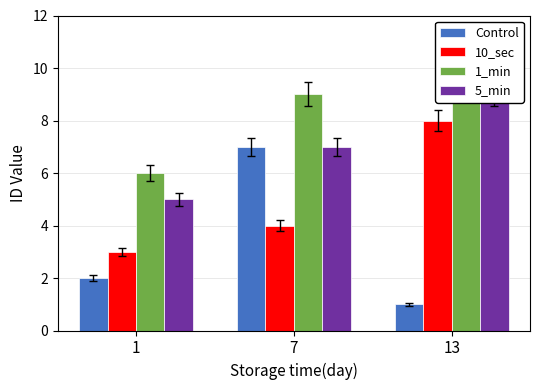

Rank the series at 7 from lowest to highest value.

10_sec, Control, 5_min, 1_min